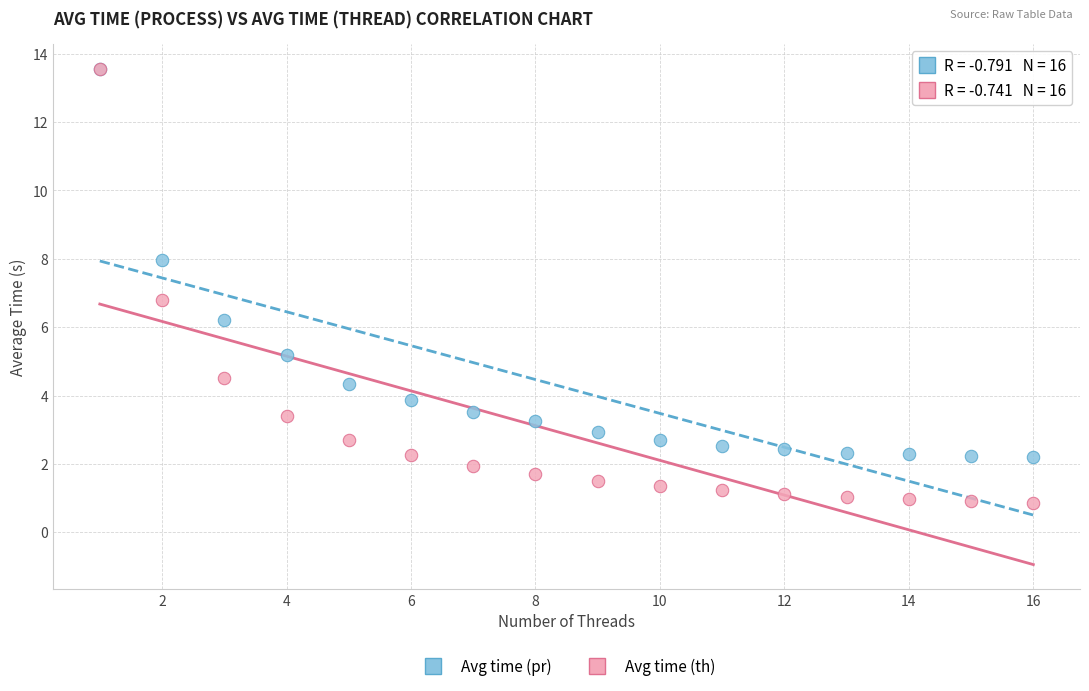

What are all the series names shown in the legend?

Avg time (pr), Avg time (th)